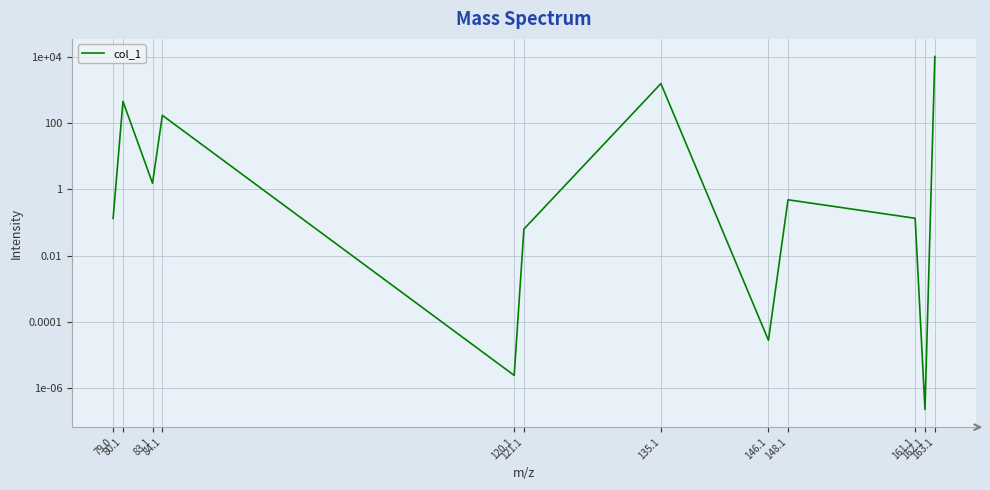

Rank the categories by value from lowest to highest.

162.1, 120.1, 146.1, 121.1, 79.0, 161.1, 148.1, 83.1, 84.1, 80.1, 135.1, 163.1